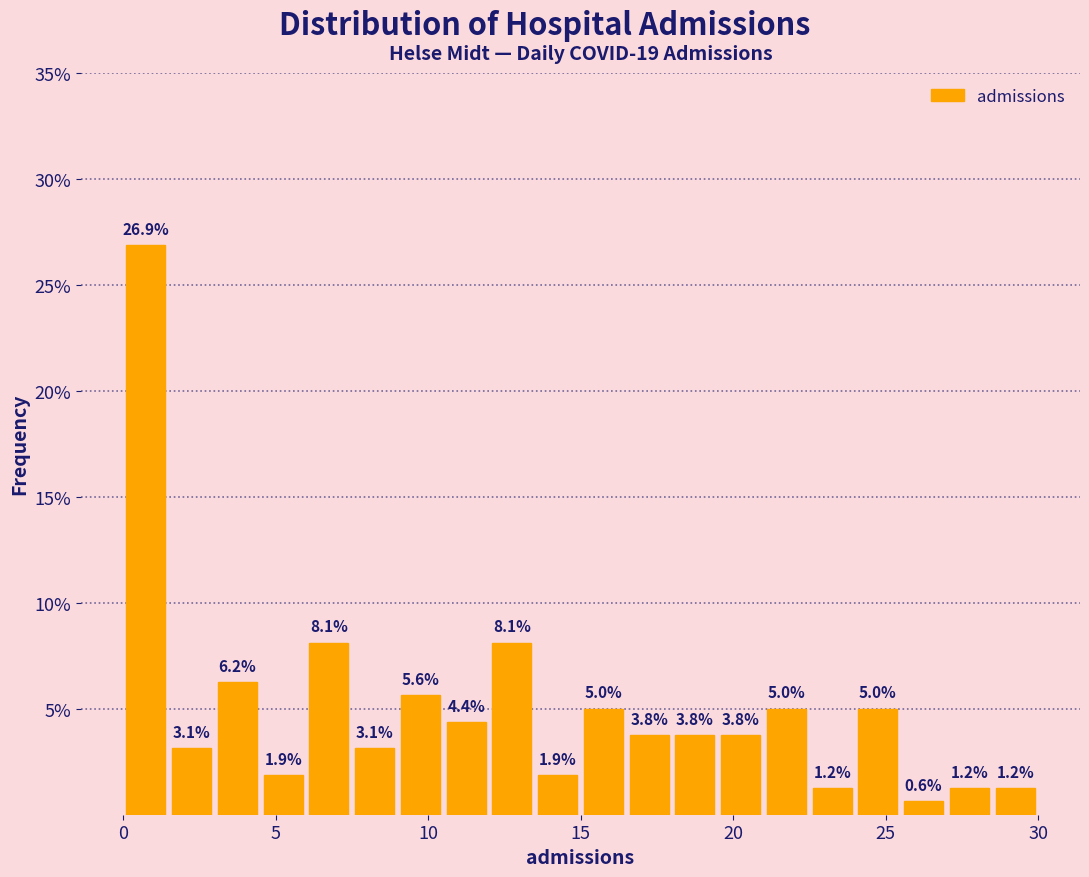

Read against the x-axis, roughly where is the centre of the tallest bar?

1.0